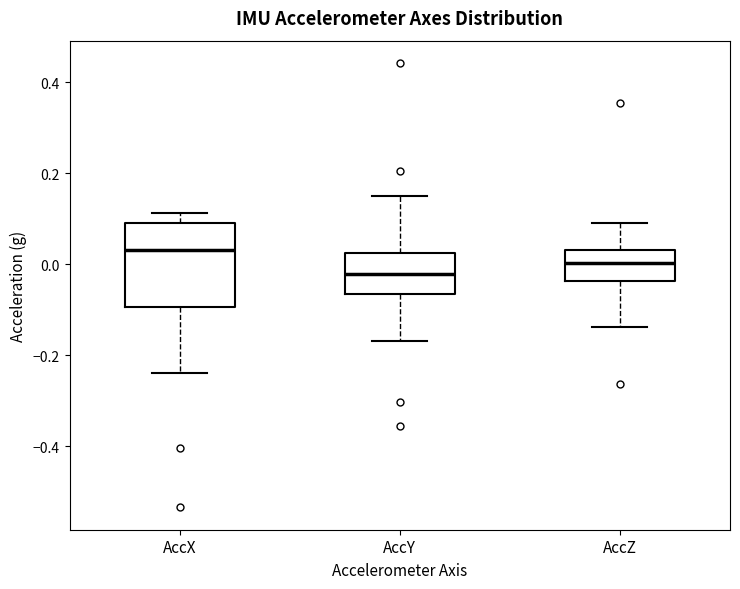

Where is the upper edge of the box for AccZ on the y-axis? The values are not printed on the chart, so give them approximately, as read against the axis.

0.04